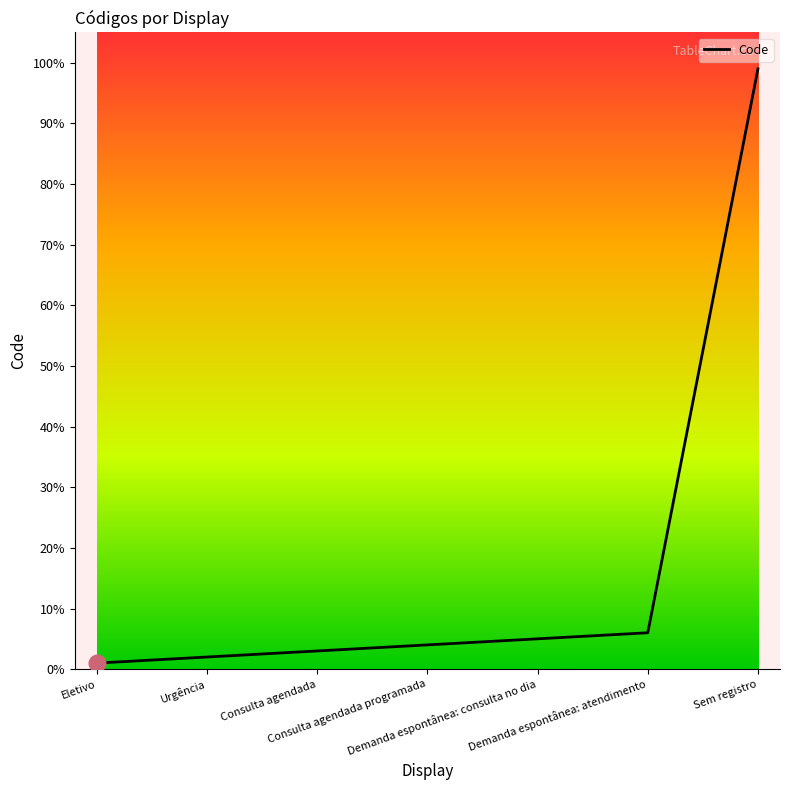

Does the chart display data point markers on the line(s)?

No